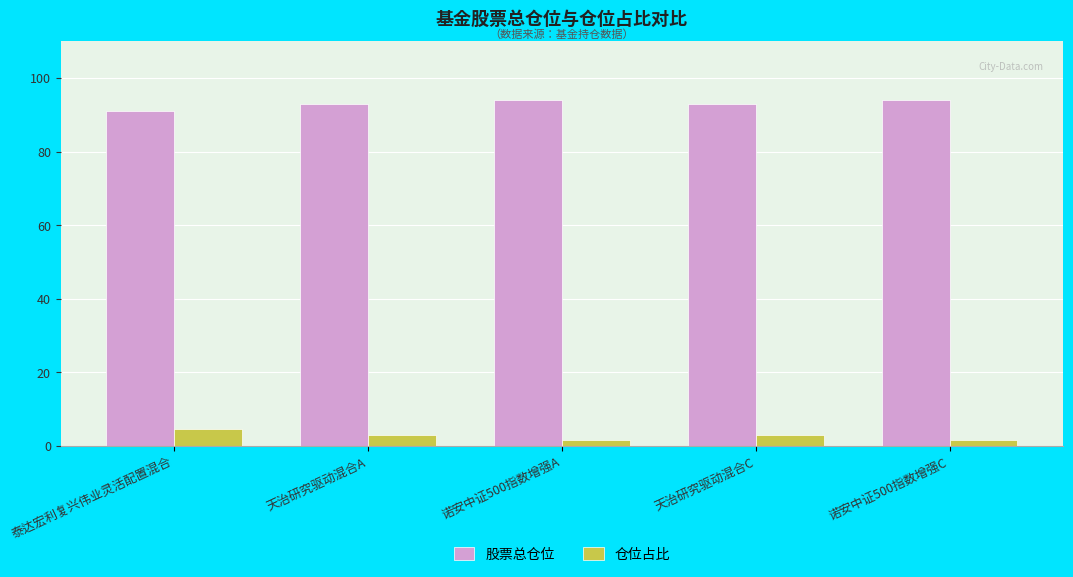

What is the value of the 股票总仓位 bar at the 4th from the left?

93.0